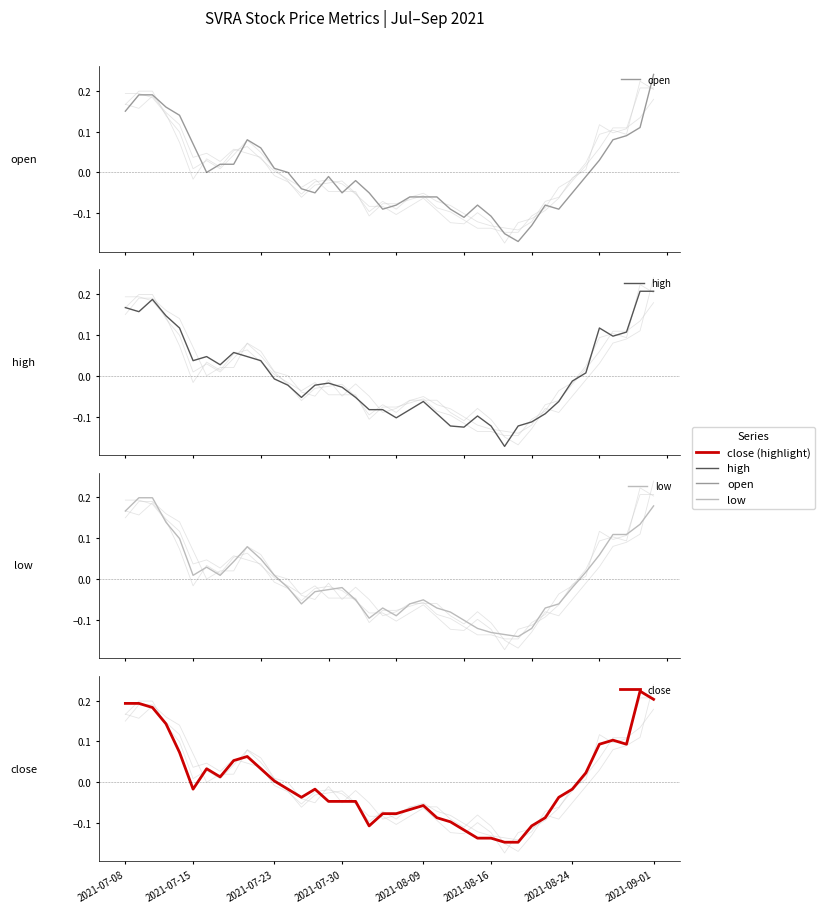

Is it true that close equals -0.0 at 29?

False